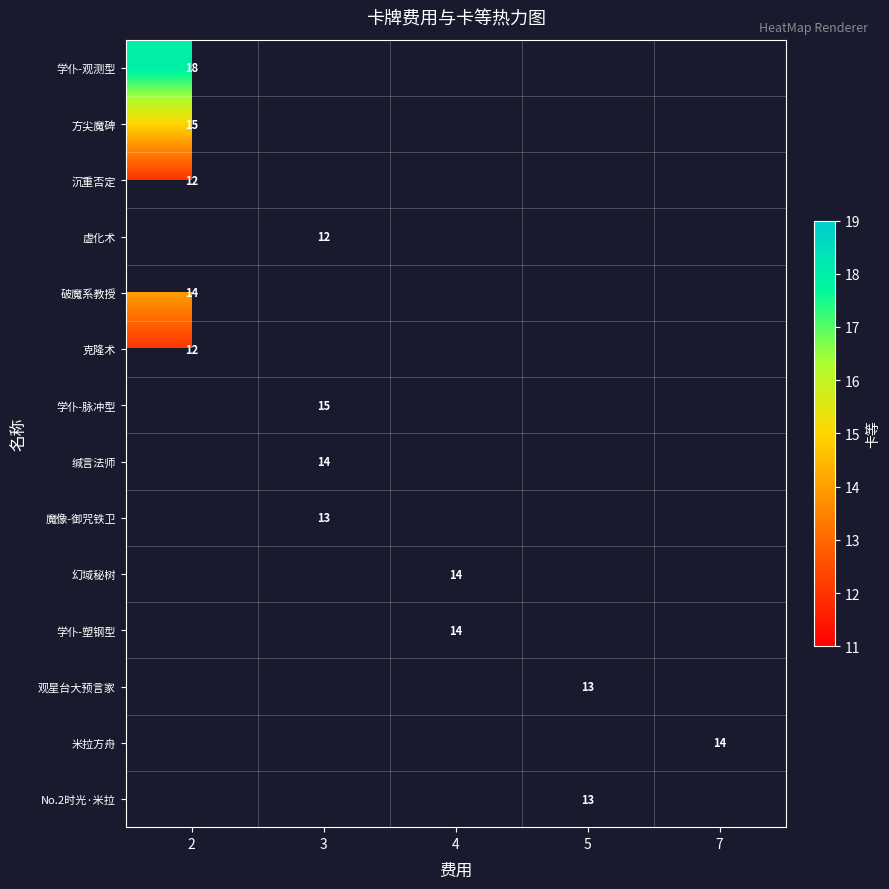

The value of No.2时光·米拉 at 5 is 8. True or false?

False